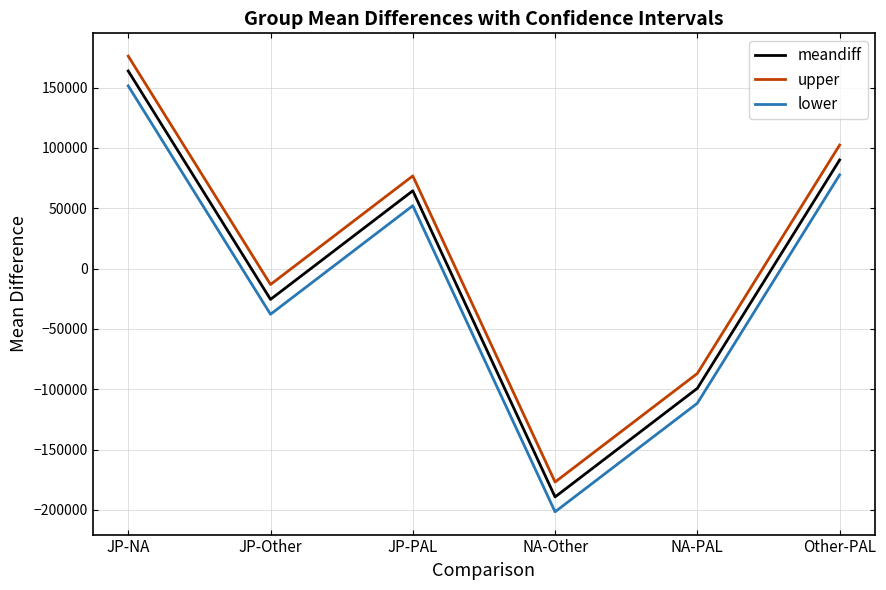

Reading left to right, transcribe all the data shown in this chart.

meandiff: JP-NA=163702.0	JP-Other=-25564.6	JP-PAL=64421.6	NA-Other=-189266.7	NA-PAL=-99280.5	Other-PAL=89986.2
upper: JP-NA=176037.8	JP-Other=-13228.9	JP-PAL=76757.3	NA-Other=-176930.9	NA-PAL=-86944.7	Other-PAL=102322.0
lower: JP-NA=151366.3	JP-Other=-37900.4	JP-PAL=52085.8	NA-Other=-201602.4	NA-PAL=-111616.2	Other-PAL=77650.5